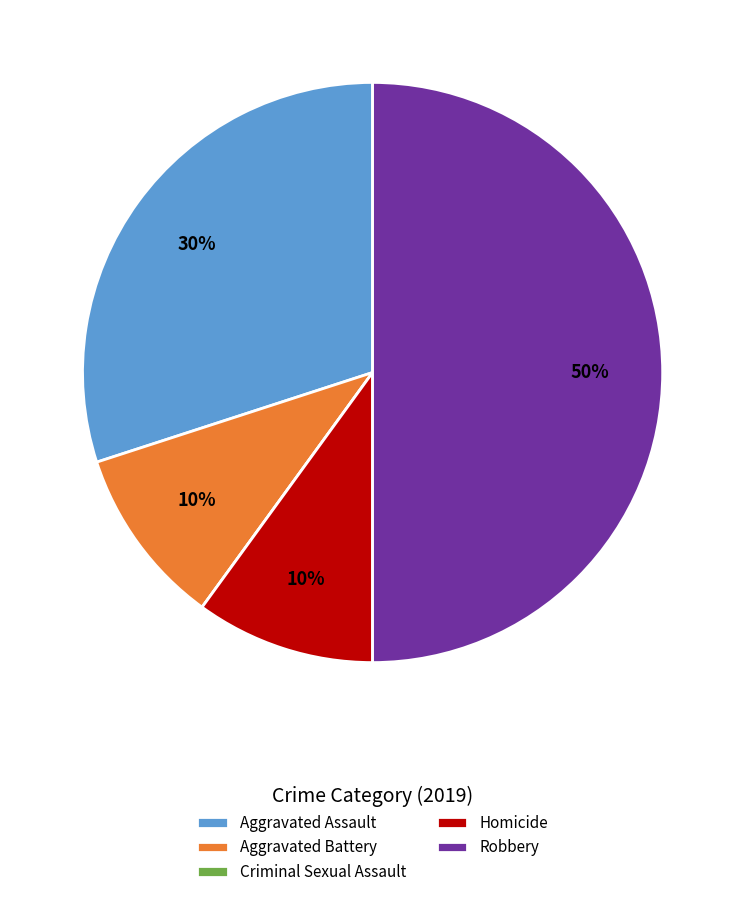

Does Aggravated Assault account for over 50% of the chart?

No